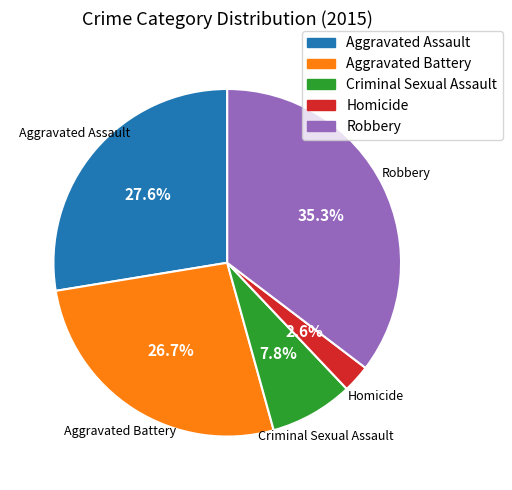

What is the smallest slice in the pie chart?

Homicide